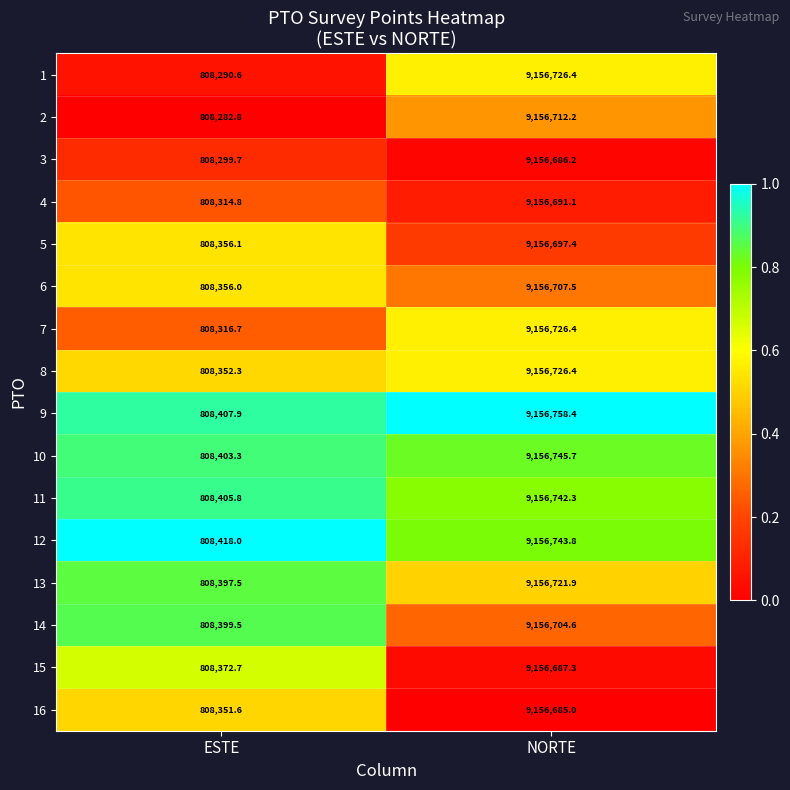

How many series are shown in this chart?

16